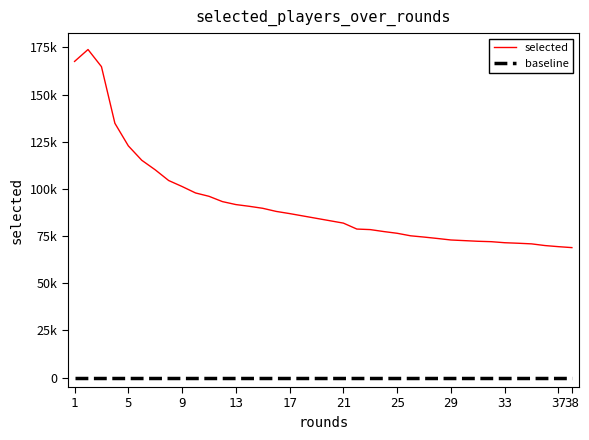

Is it true that selected equals 120137 at 31?

False